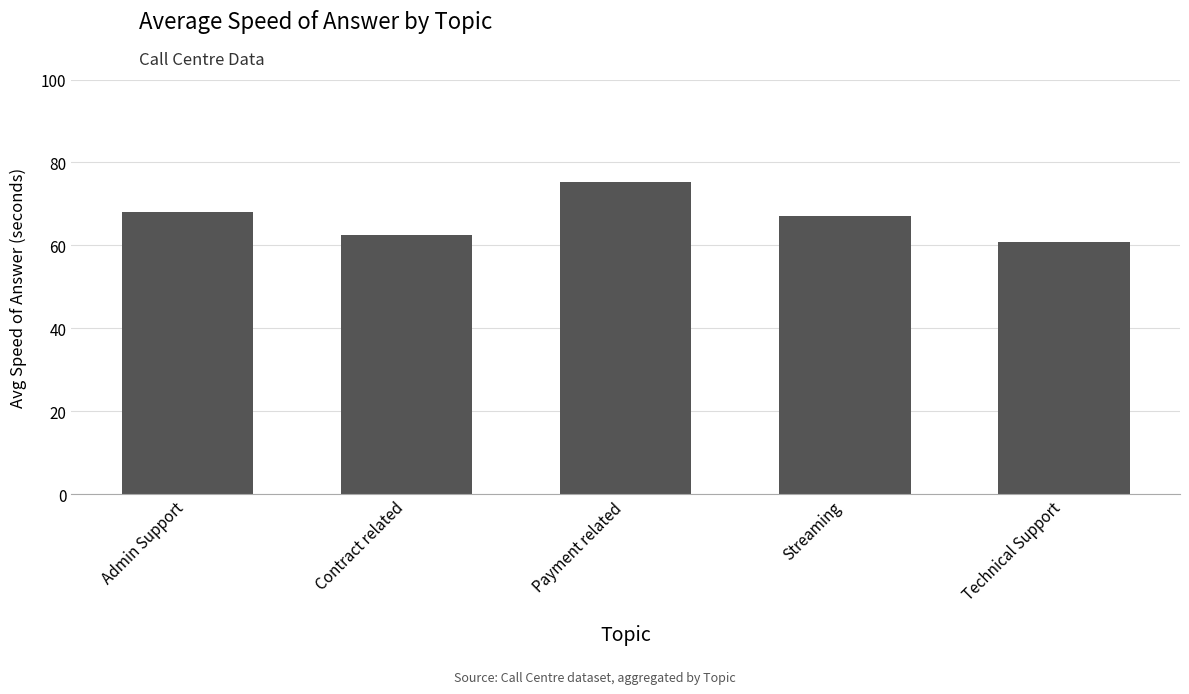

What is the sum of all values?

333.8